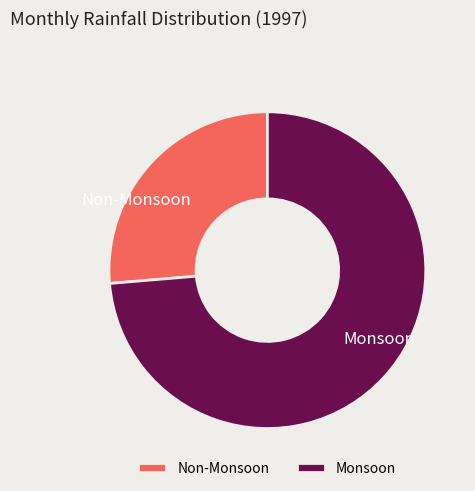

Does any single category account for the majority?

Yes